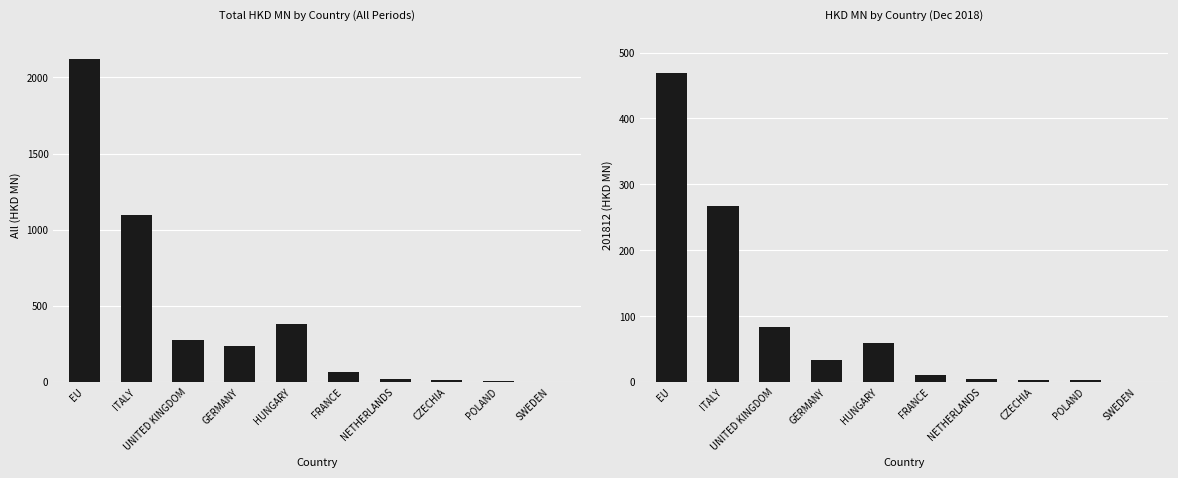

Is it true that the value at GERMANY is 238.7?

True